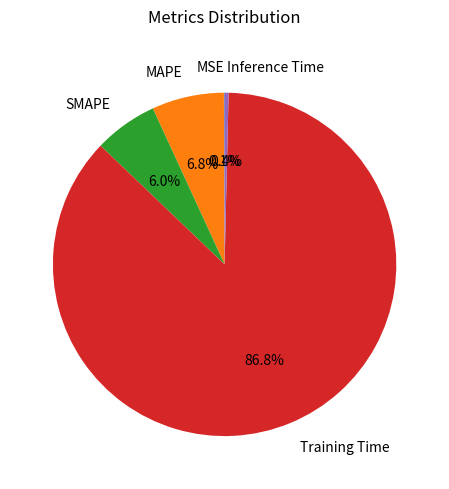

Combined, do SMAPE and MAPE account for over 50%?

No